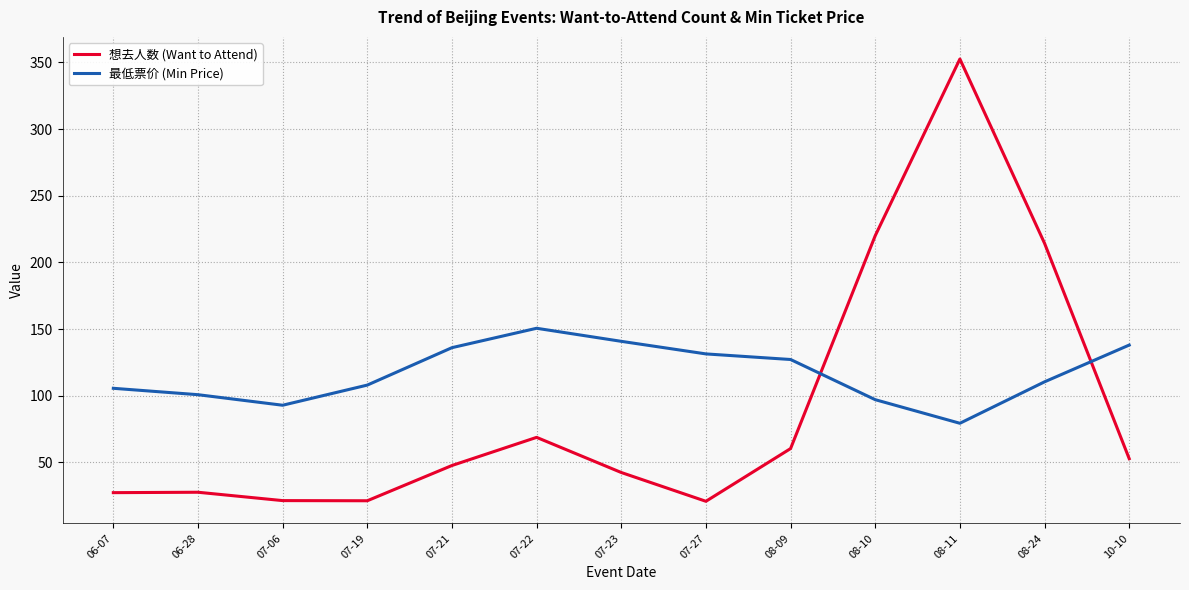

What position from the left is 08-09?

9